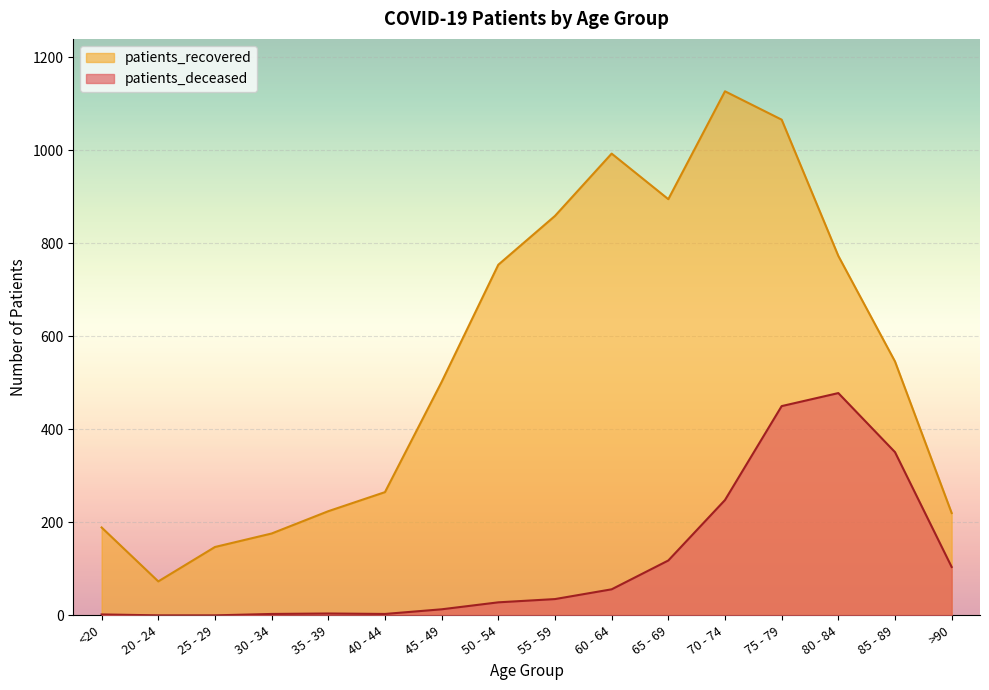

How many data points in patients_deceased are above 35?

7